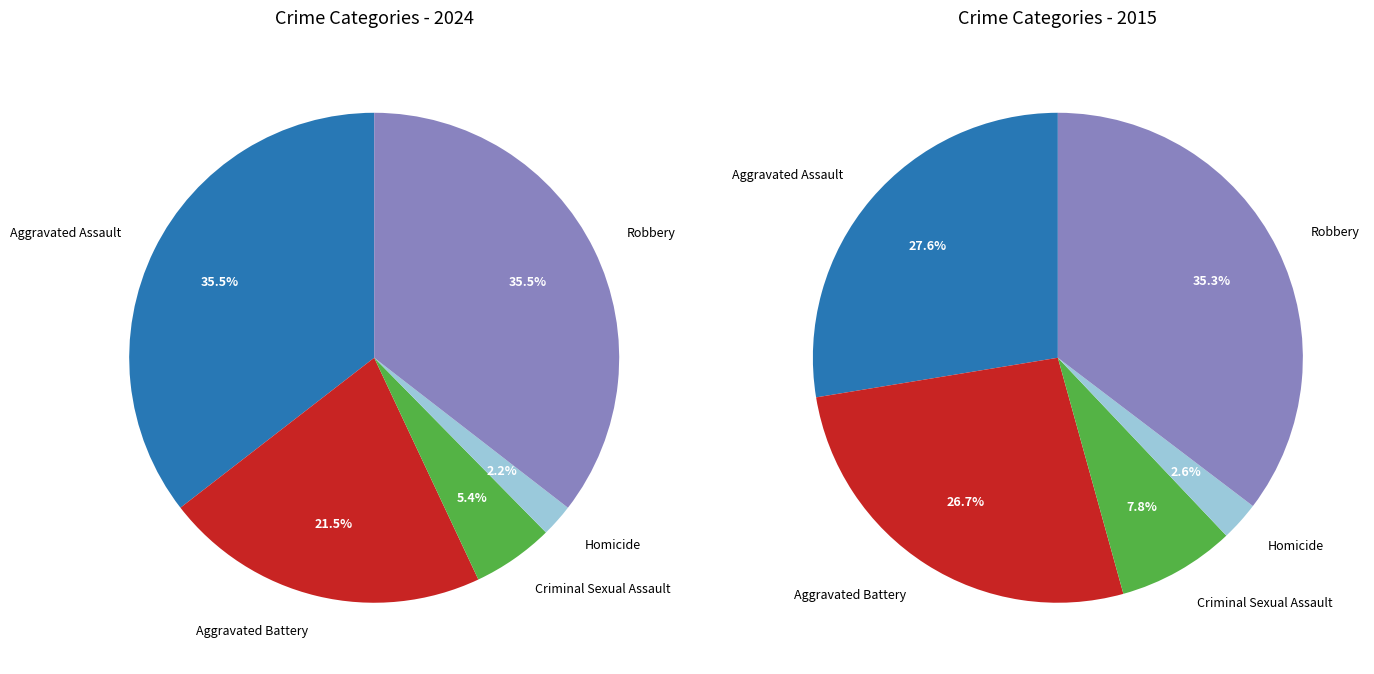

The Robbery slice represents 35% of the pie. True or false?

True